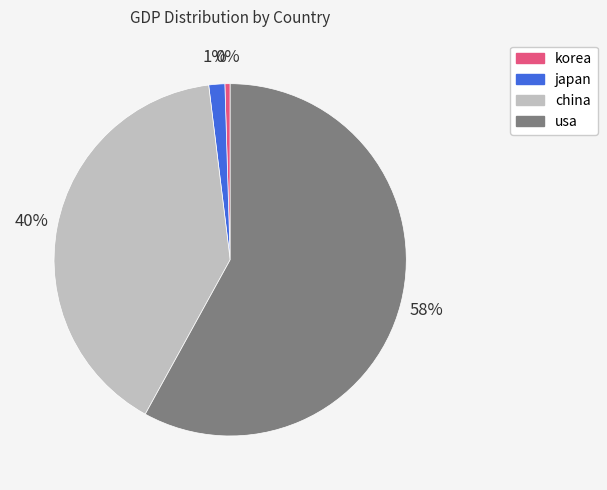

Is the sum of japan and korea greater than half?

No